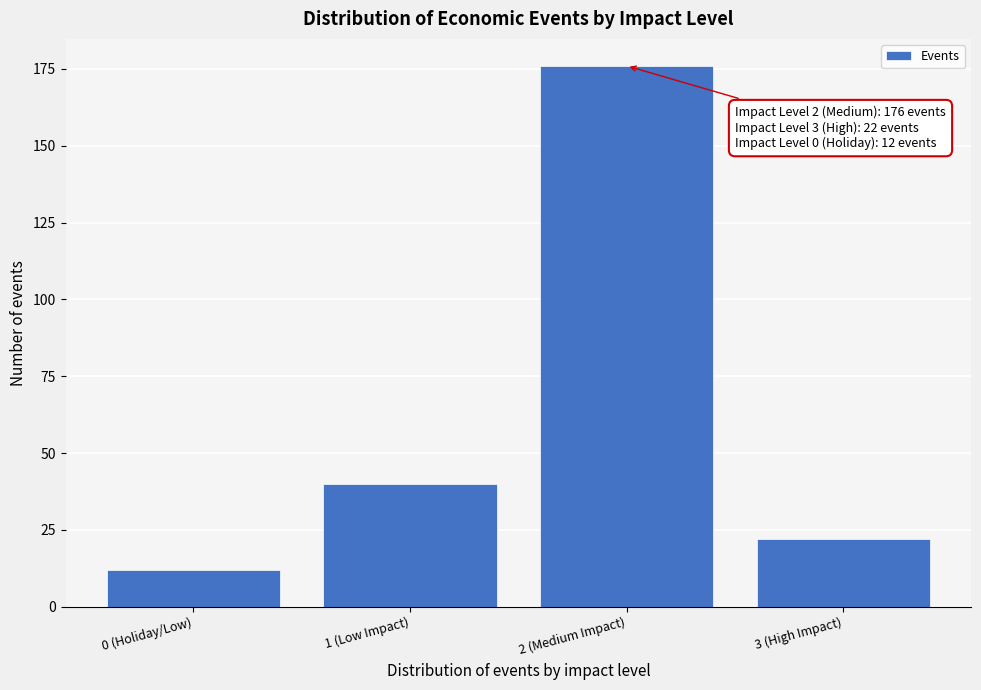

Reading left to right, what are all the values shown in this chart?

12	40	176	22